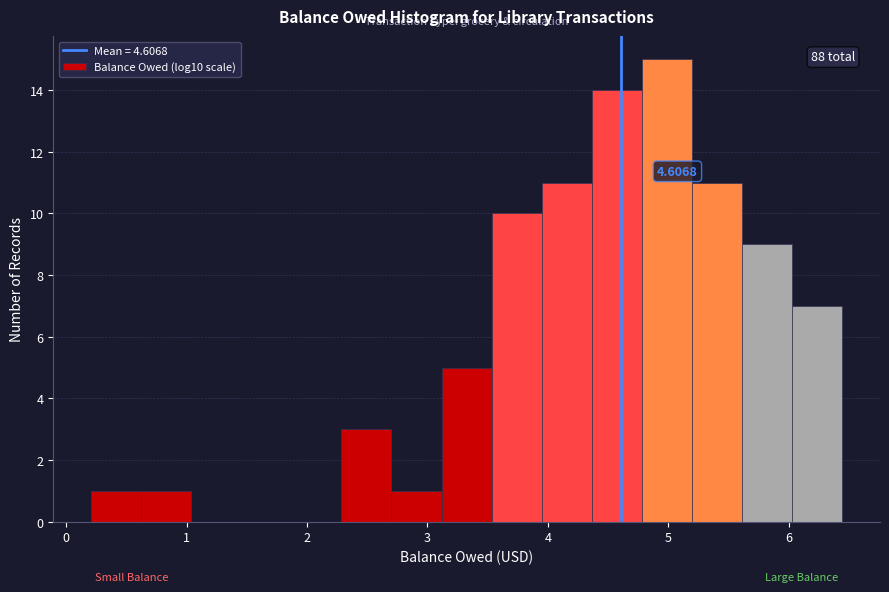

Which range on the x-axis has the tallest bar?

4.8 to 5.2